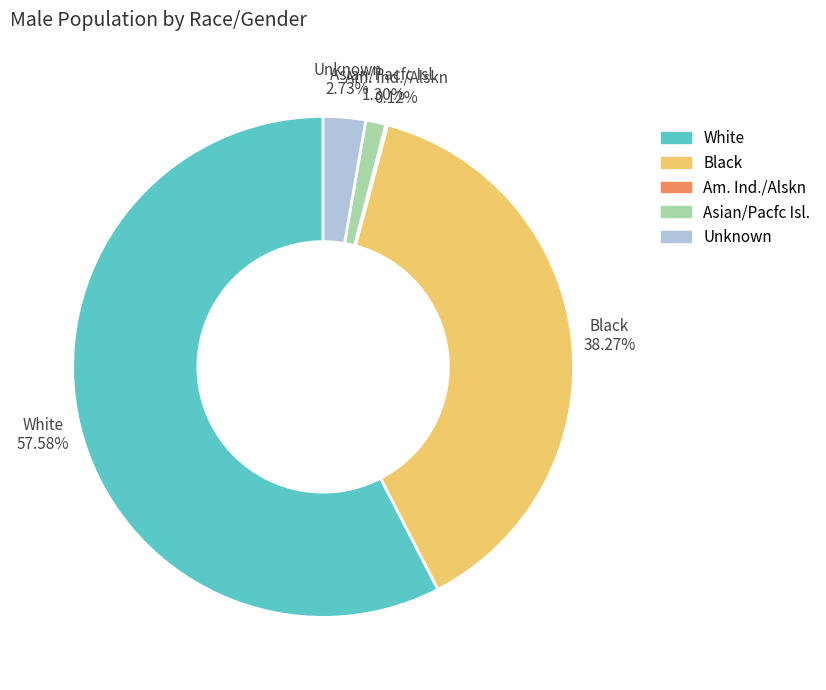

Which category accounts for the majority?

White